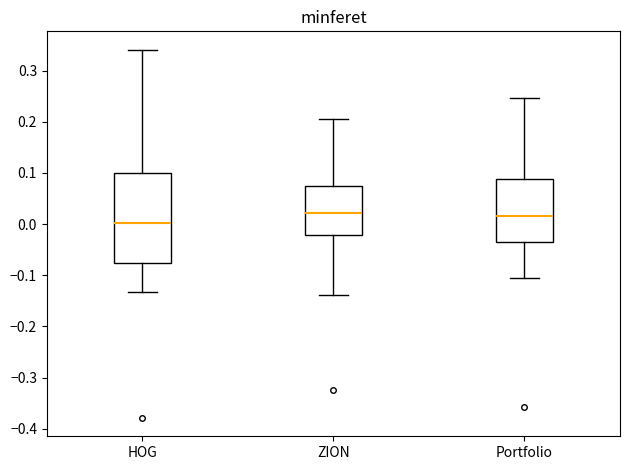

Reading left to right, transcribe this box plot: for each box, give where its median line is, the range the box spans, and where its two whiskers end, as read against the y-axis. The values are not printed on the chart, so give them approximately, as read against the axis.

HOG: median 0.00, box -0.08 to 0.10, whiskers -0.13 to 0.34
ZION: median 0.02, box -0.02 to 0.07, whiskers -0.14 to 0.20
Portfolio: median 0.02, box -0.03 to 0.09, whiskers -0.11 to 0.25